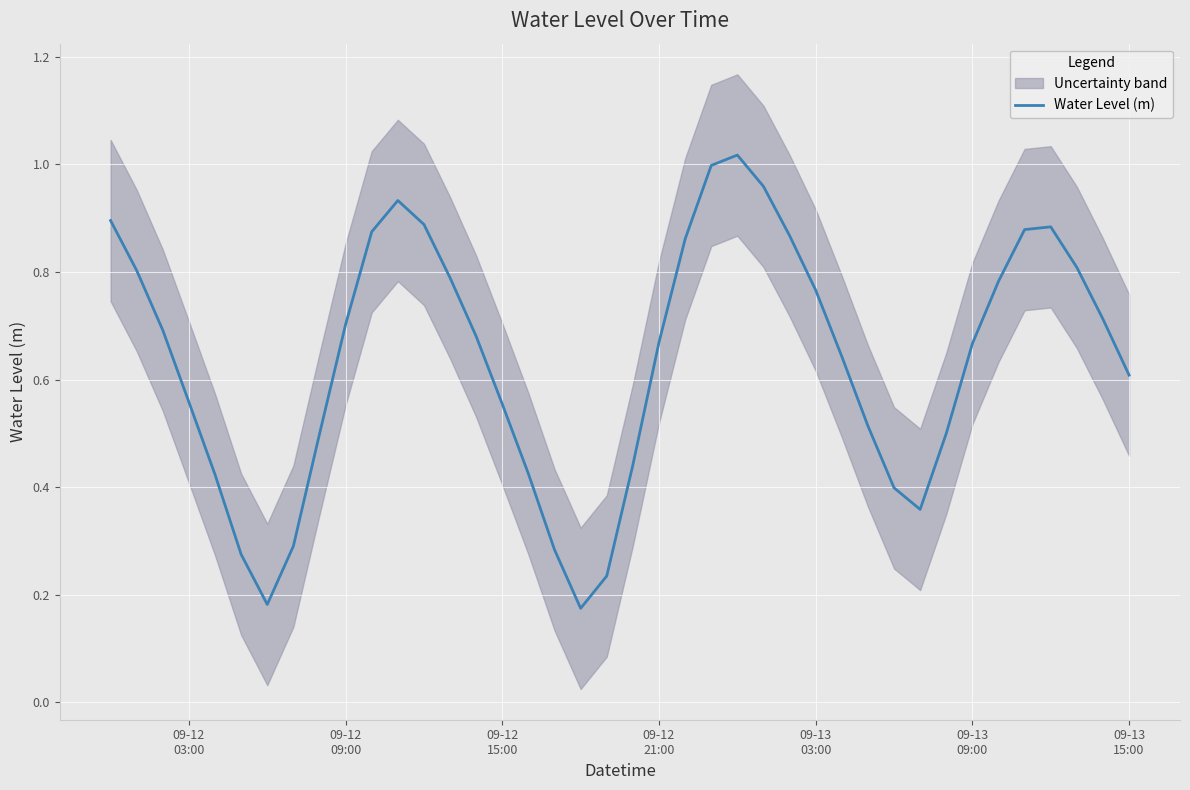

Reading right to left, transcribe all the data shown in this chart.

0.6	0.7	0.8	0.9	0.9	0.8	0.7	0.5	0.4	0.4	0.5	0.6	0.8	0.9	1.0	1.0	1.0	0.9	0.7	0.4	0.2	0.2	0.3	0.4	0.6	0.7	0.8	0.9	0.9	0.9	0.7	0.5	0.3	0.2	0.3	0.4	0.6	0.7	0.8	0.9